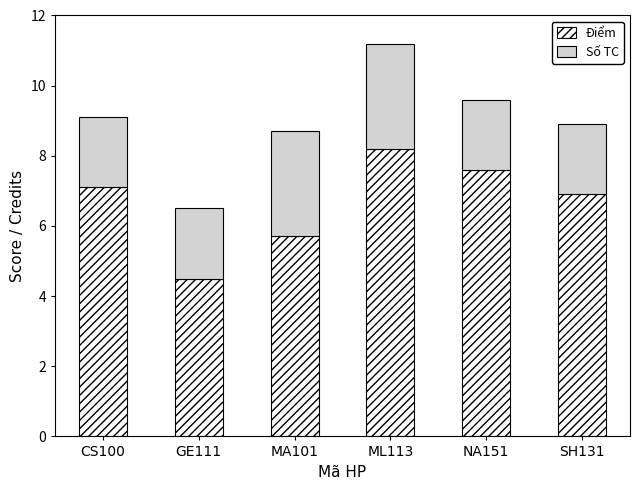

At which label does Điểm reach its peak?

ML113